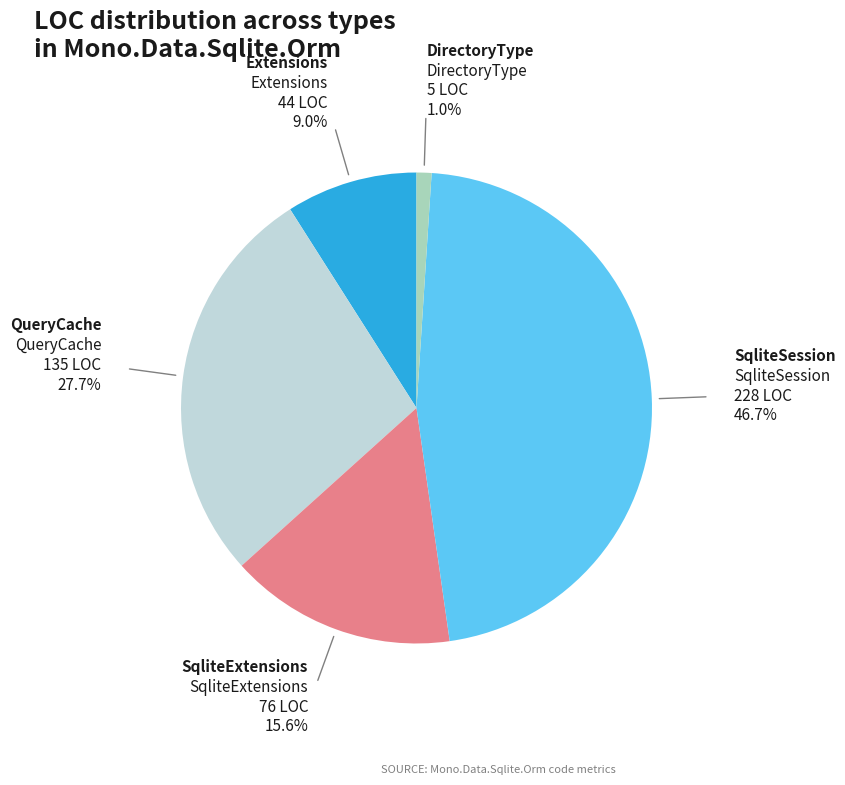

Is there a majority slice in this chart?

No